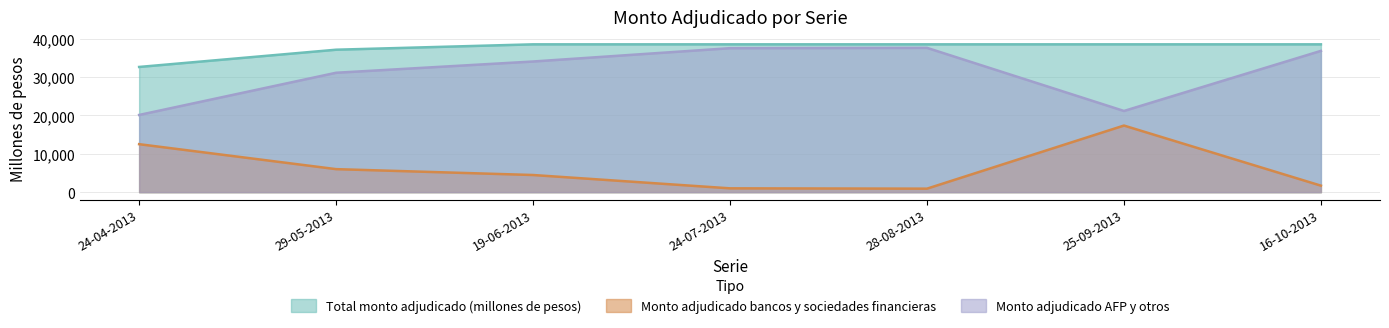

Does the chart display data point markers on the line(s)?

No